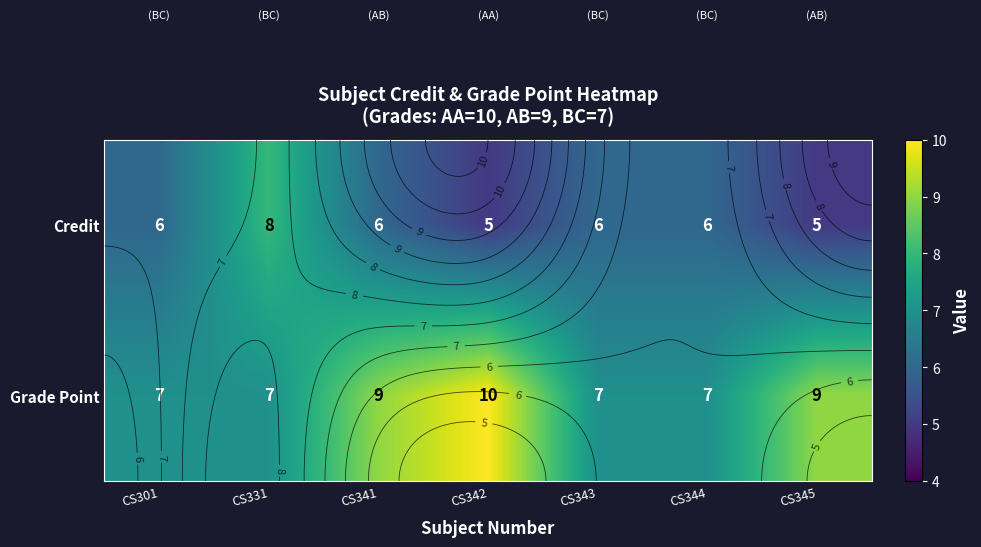

Read the Credit value at CS331.

8